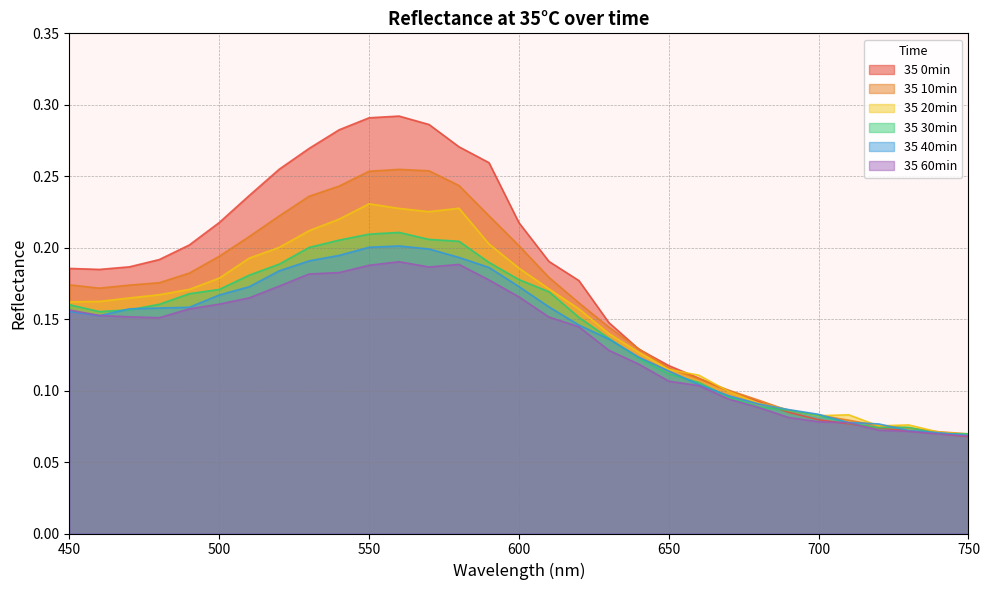

Reading left to right, list all the values displayed in this chart.

35 0min: 450=0.2	460=0.2	470=0.2	480=0.2	490=0.2	500=0.2	510=0.2	520=0.3	530=0.3	540=0.3	550=0.3	560=0.3	570=0.3	580=0.3	590=0.3	600=0.2	610=0.2	620=0.2	630=0.1	640=0.1	650=0.1	660=0.1	670=0.1	680=0.1	690=0.1	700=0.1	710=0.1	720=0.1	730=0.1	740=0.1	750=0.1
35 10min: 450=0.2	460=0.2	470=0.2	480=0.2	490=0.2	500=0.2	510=0.2	520=0.2	530=0.2	540=0.2	550=0.3	560=0.3	570=0.3	580=0.2	590=0.2	600=0.2	610=0.2	620=0.2	630=0.1	640=0.1	650=0.1	660=0.1	670=0.1	680=0.1	690=0.1	700=0.1	710=0.1	720=0.1	730=0.1	740=0.1	750=0.1
35 20min: 450=0.2	460=0.2	470=0.2	480=0.2	490=0.2	500=0.2	510=0.2	520=0.2	530=0.2	540=0.2	550=0.2	560=0.2	570=0.2	580=0.2	590=0.2	600=0.2	610=0.2	620=0.2	630=0.1	640=0.1	650=0.1	660=0.1	670=0.1	680=0.1	690=0.1	700=0.1	710=0.1	720=0.1	730=0.1	740=0.1	750=0.1
35 30min: 450=0.2	460=0.2	470=0.2	480=0.2	490=0.2	500=0.2	510=0.2	520=0.2	530=0.2	540=0.2	550=0.2	560=0.2	570=0.2	580=0.2	590=0.2	600=0.2	610=0.2	620=0.2	630=0.1	640=0.1	650=0.1	660=0.1	670=0.1	680=0.1	690=0.1	700=0.1	710=0.1	720=0.1	730=0.1	740=0.1	750=0.1
35 40min: 450=0.2	460=0.2	470=0.2	480=0.2	490=0.2	500=0.2	510=0.2	520=0.2	530=0.2	540=0.2	550=0.2	560=0.2	570=0.2	580=0.2	590=0.2	600=0.2	610=0.2	620=0.1	630=0.1	640=0.1	650=0.1	660=0.1	670=0.1	680=0.1	690=0.1	700=0.1	710=0.1	720=0.1	730=0.1	740=0.1	750=0.1
35 60min: 450=0.2	460=0.2	470=0.2	480=0.2	490=0.2	500=0.2	510=0.2	520=0.2	530=0.2	540=0.2	550=0.2	560=0.2	570=0.2	580=0.2	590=0.2	600=0.2	610=0.2	620=0.1	630=0.1	640=0.1	650=0.1	660=0.1	670=0.1	680=0.1	690=0.1	700=0.1	710=0.1	720=0.1	730=0.1	740=0.1	750=0.1